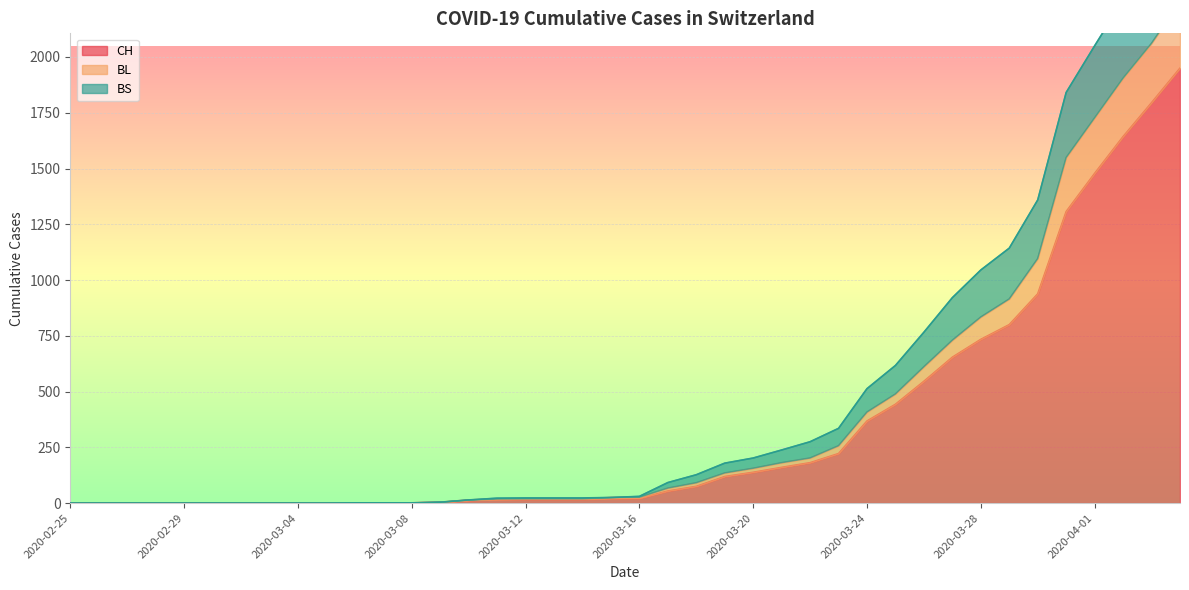

How many categories are shown in the chart?

40